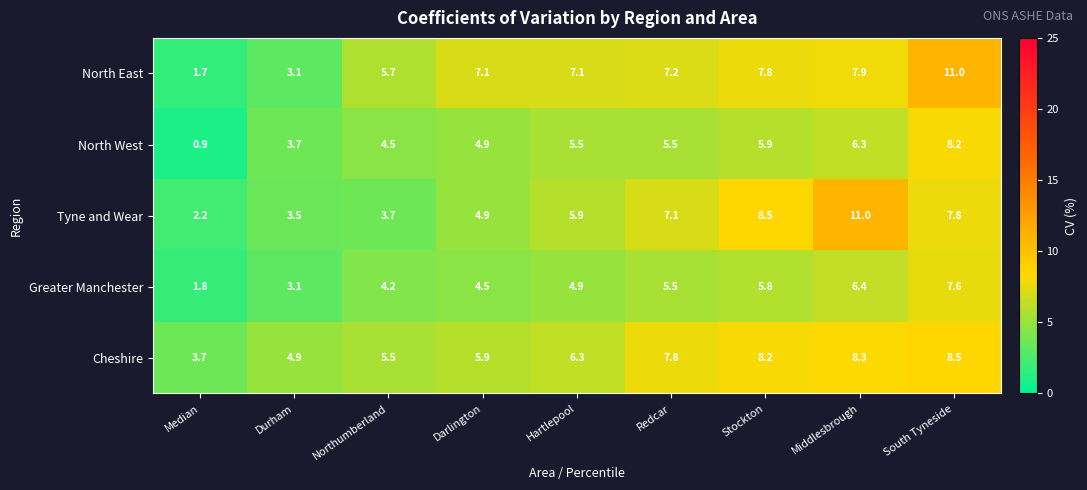

At which label does North West first exceed 5?

Hartlepool